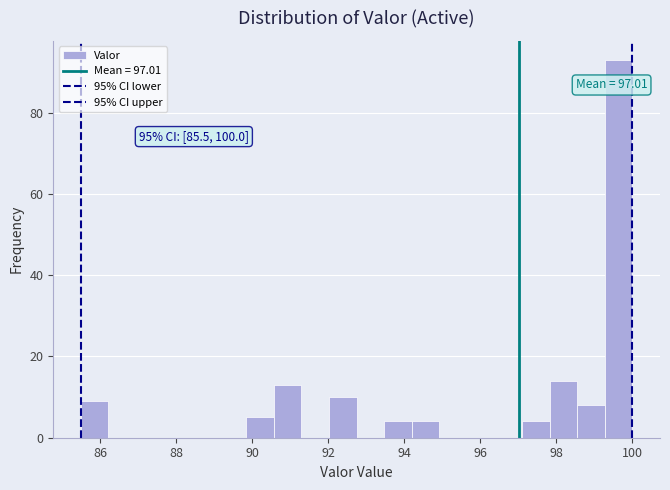

Read against the x-axis, roughly where is the centre of the tallest bar?

99.6